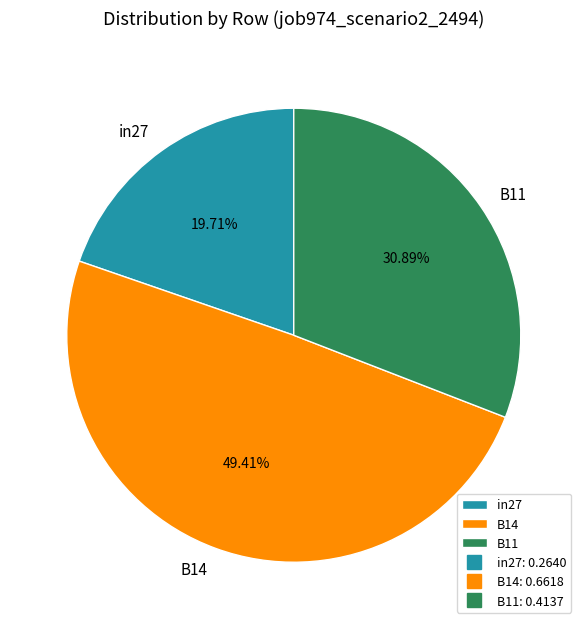

Rank the categories by value from highest to lowest.

B14, B11, in27